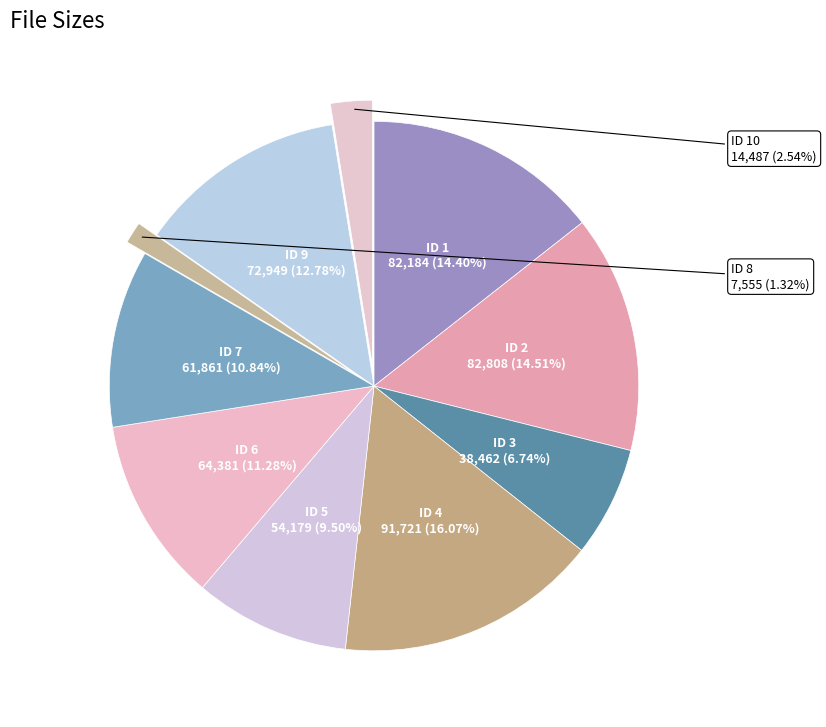

Is there a majority slice in this chart?

No